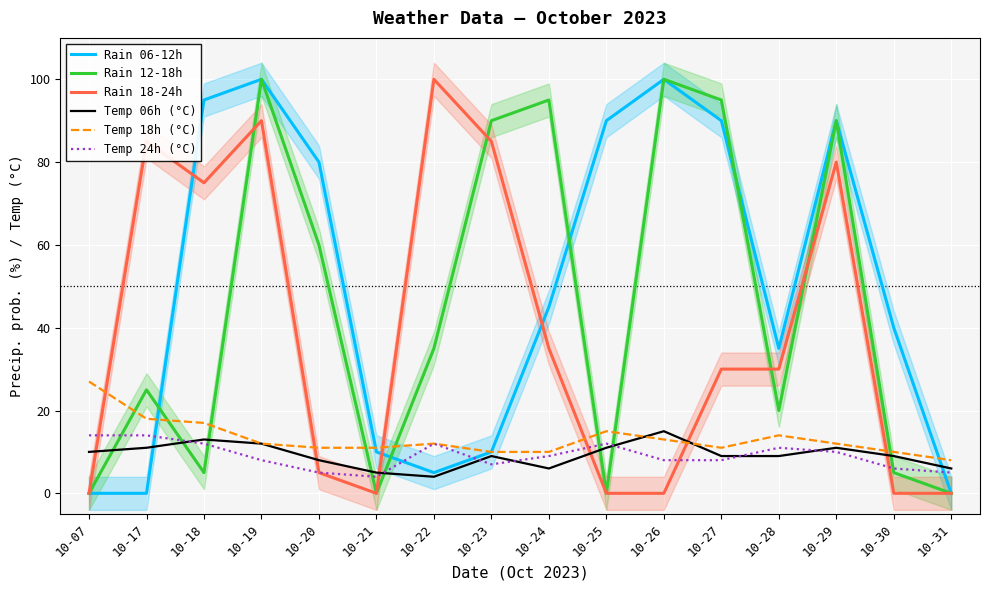

Which series has the largest total across all categories?

Rain 06-12h